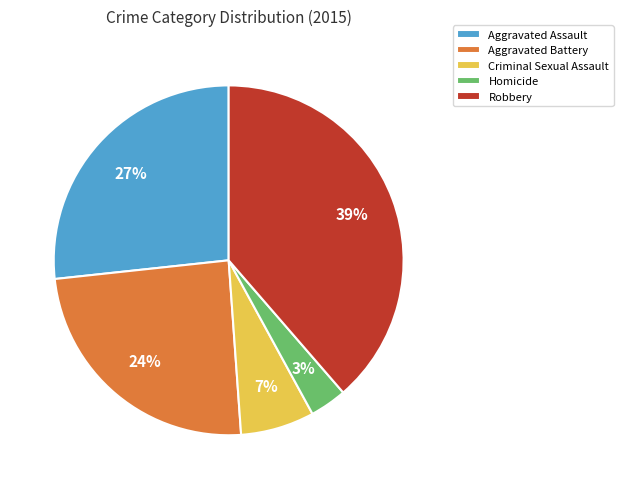

Combined, do Homicide and Robbery account for over 50%?

No